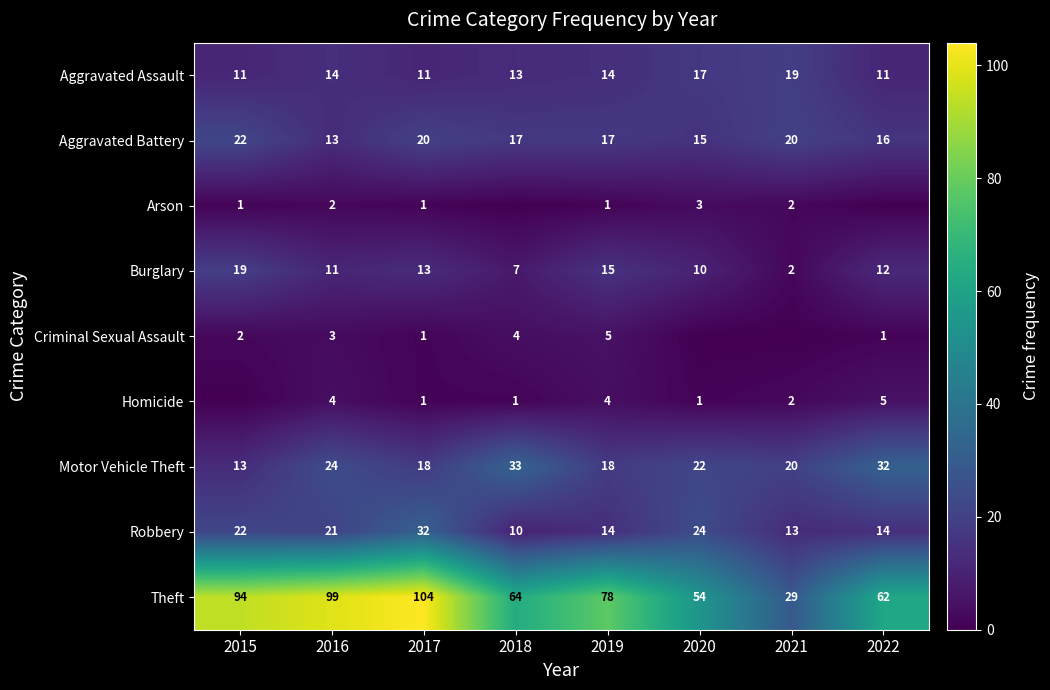

At which label does Robbery first exceed 21?

2015